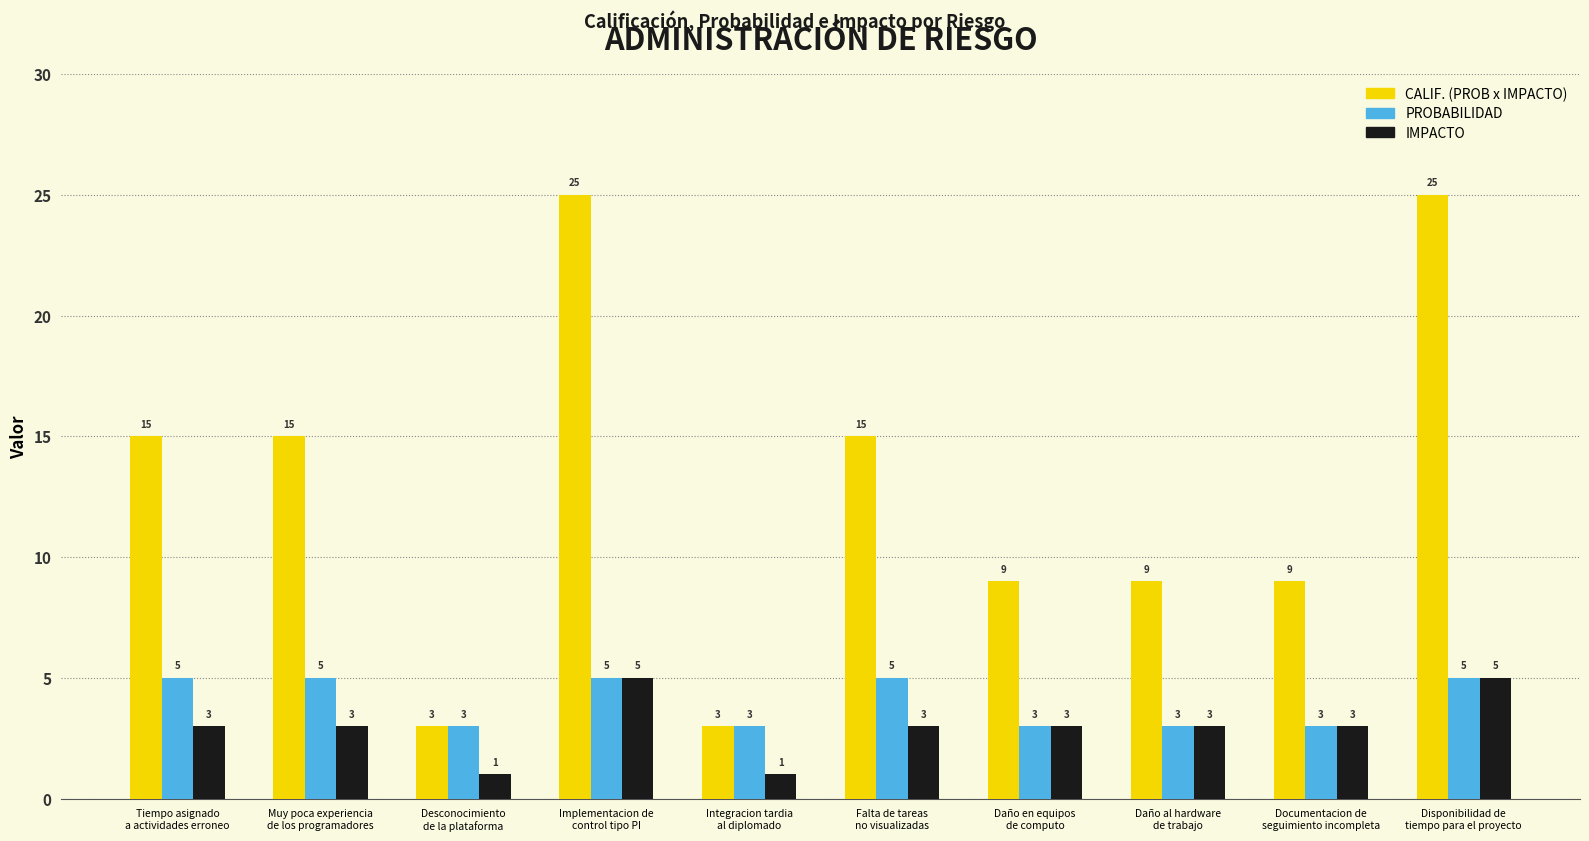

What is the label of the 3rd bar from the right?

Daño al hardware
de trabajo